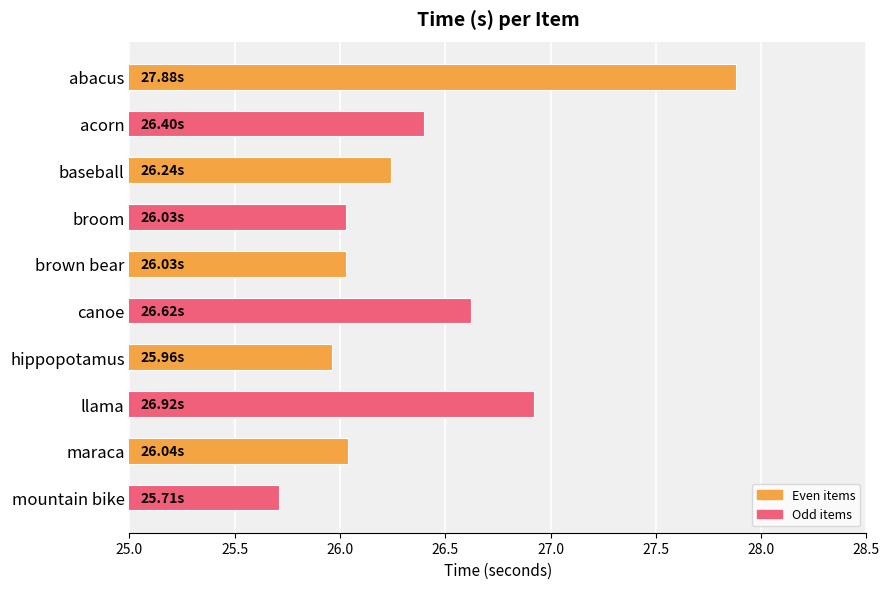

What is the label of the 5th bar from the bottom?

canoe